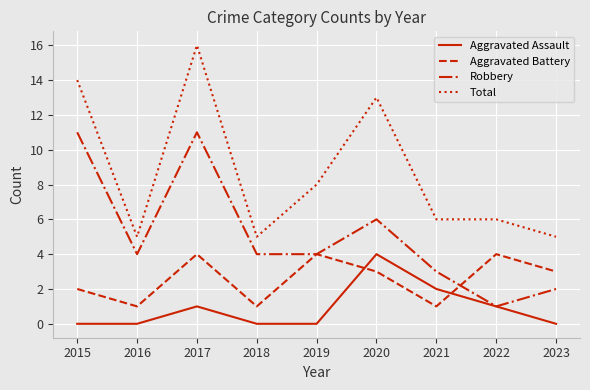

Rank the series by their average value, from lowest to highest.

Aggravated Assault, Aggravated Battery, Robbery, Total